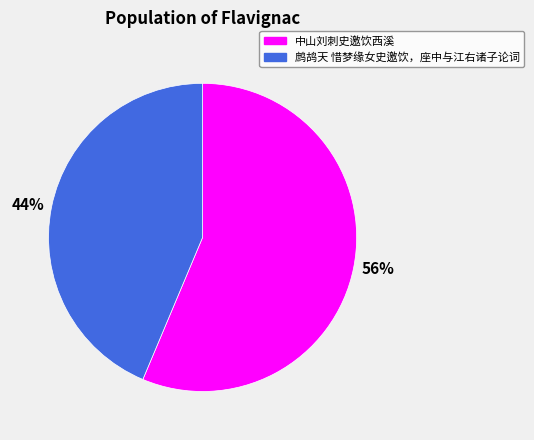

What is the ratio of the value at 中山刘刺史邀饮西溪 to the value at 鹧鸪天 惜梦缘女史邀饮，座中与江右诸子论词?

1.3